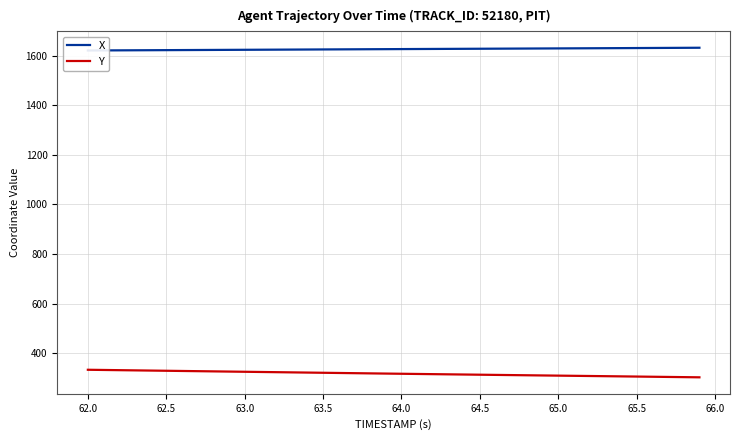

True or false: X and Y cross at least once.

False